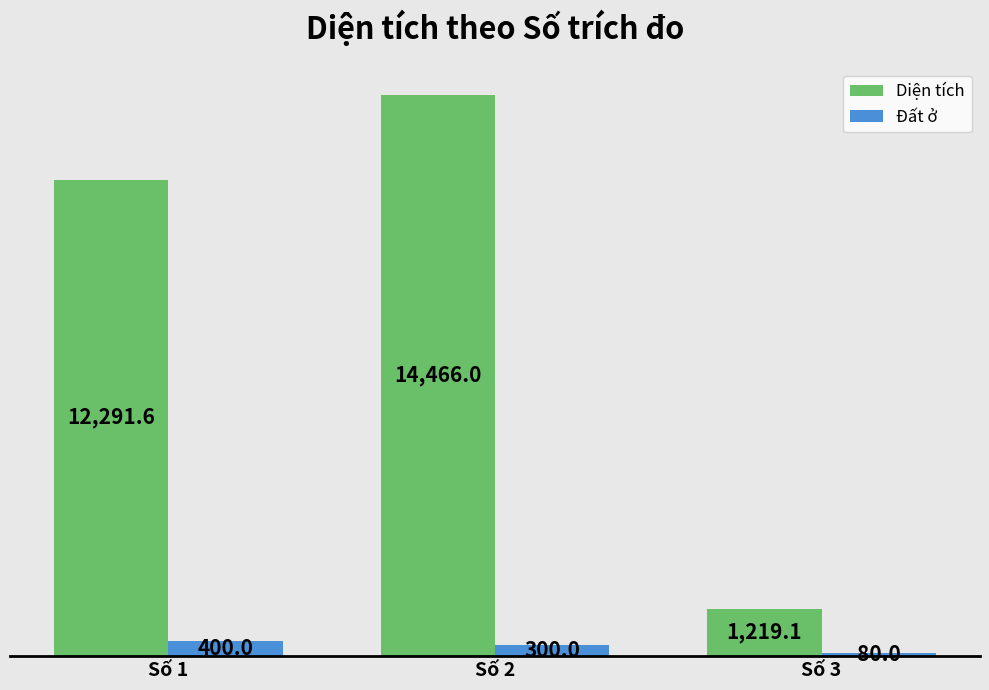

What is the sum of the Diện tích values at Số 1 and Số 2?

26757.6